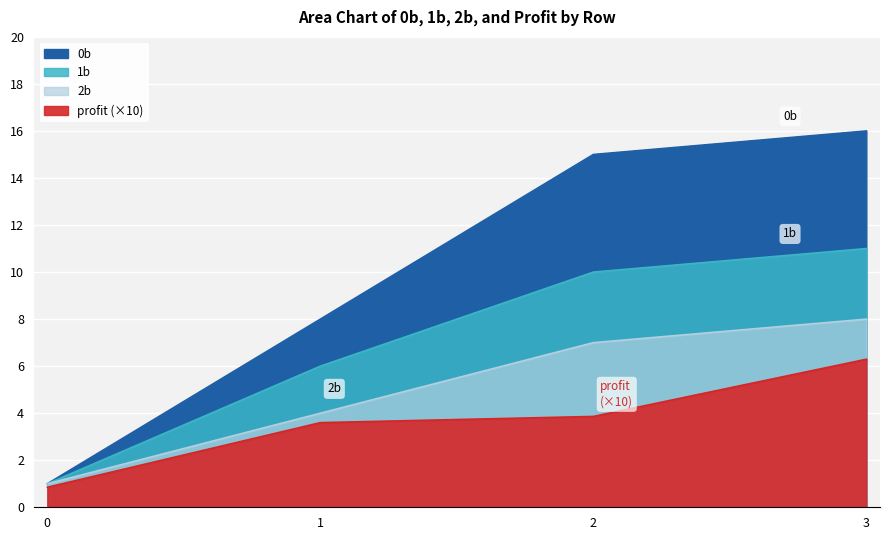

Which category has the highest value in the 2b series?

3